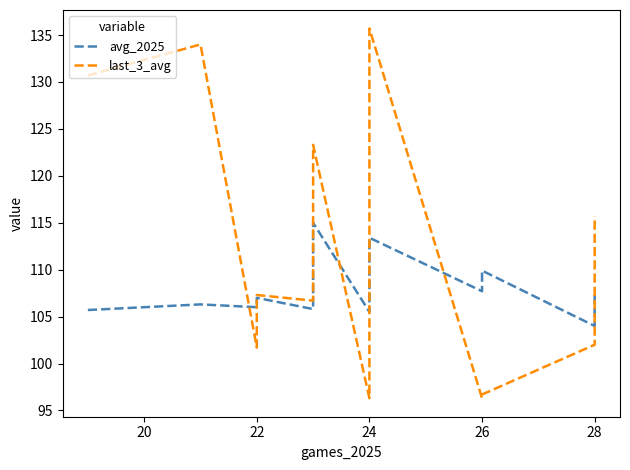

List the series in order of their overall mean, highest first.

last_3_avg, avg_2025